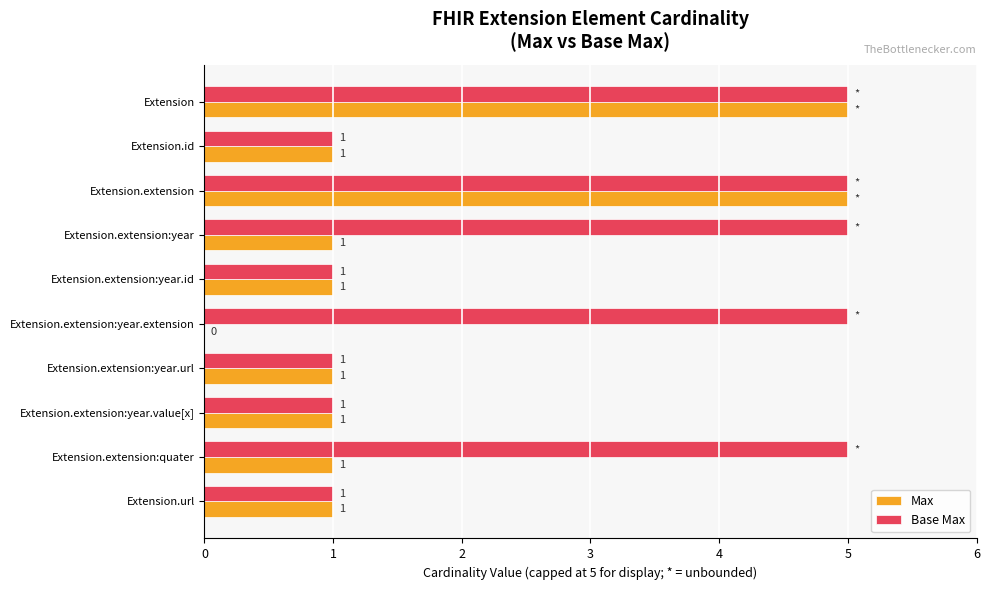

What is the sum of all Base Max values?

30